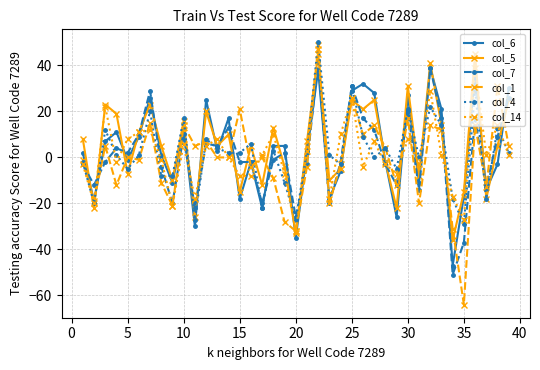

After their last crossing, which series has the higher values: col_4 or col_5?

col_5